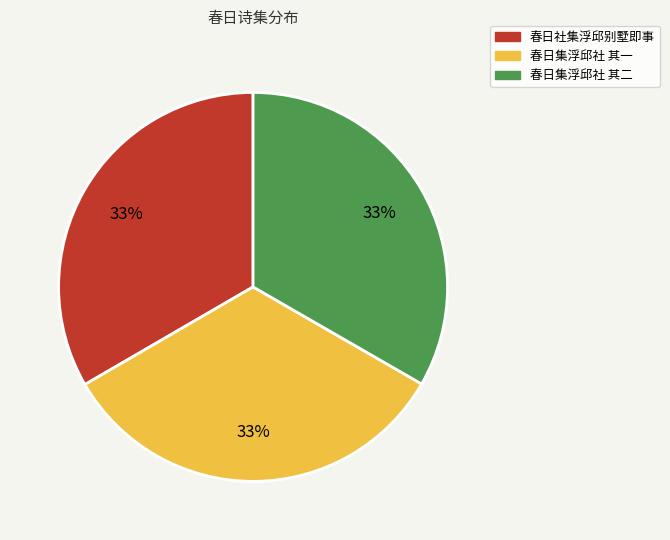

To the nearest percent, what percentage of the pie is 春日集浮邱社 其一?

33%